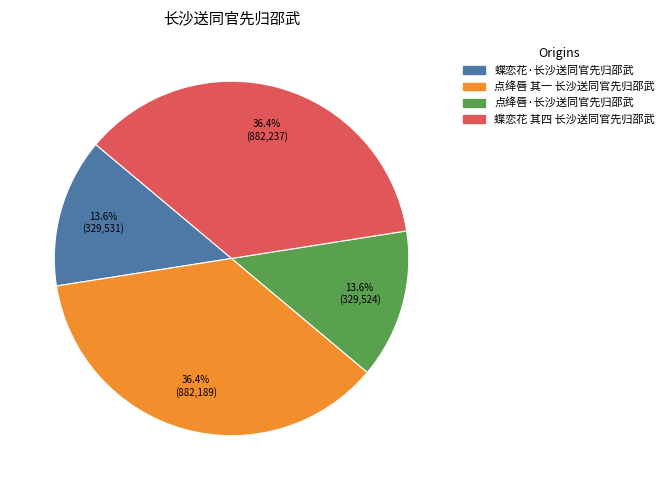

To the nearest percent, what is the average slice percentage?

25%